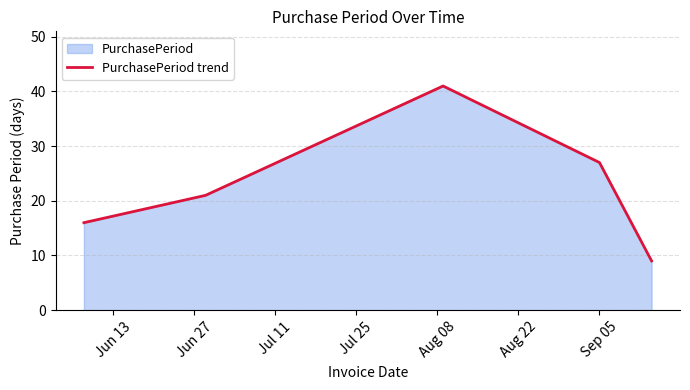

What is the sum of all values?

114